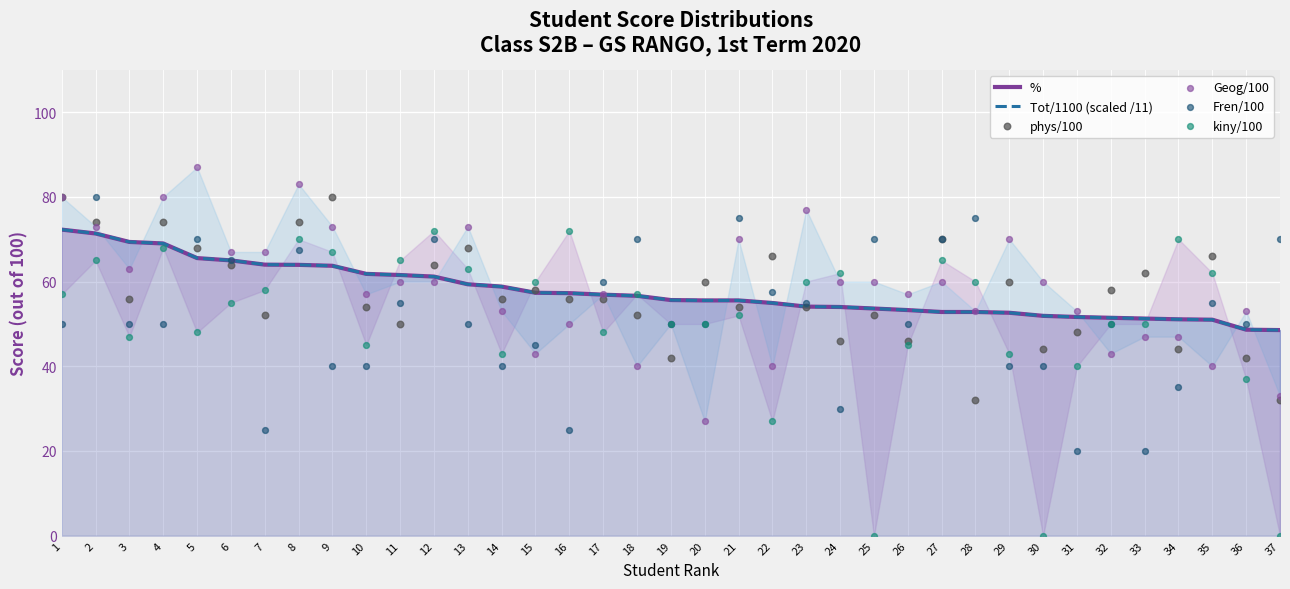

At which category is the sum across all series the highest?

2